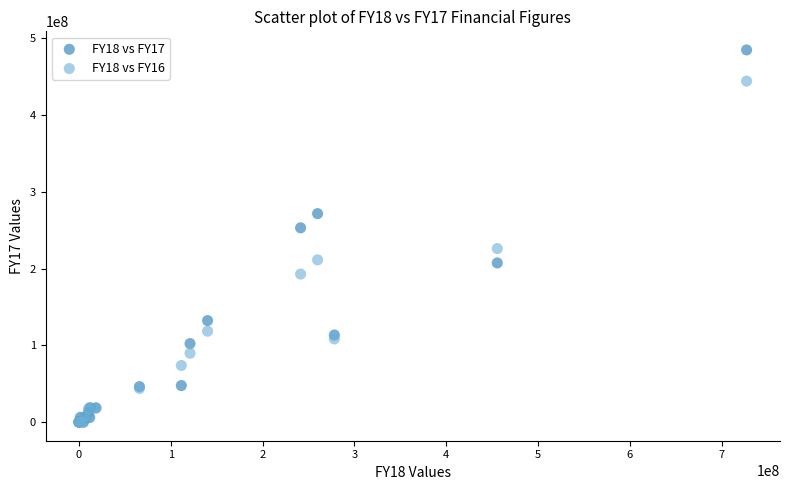

What are all the series names shown in the legend?

FY18 vs FY17, FY18 vs FY16